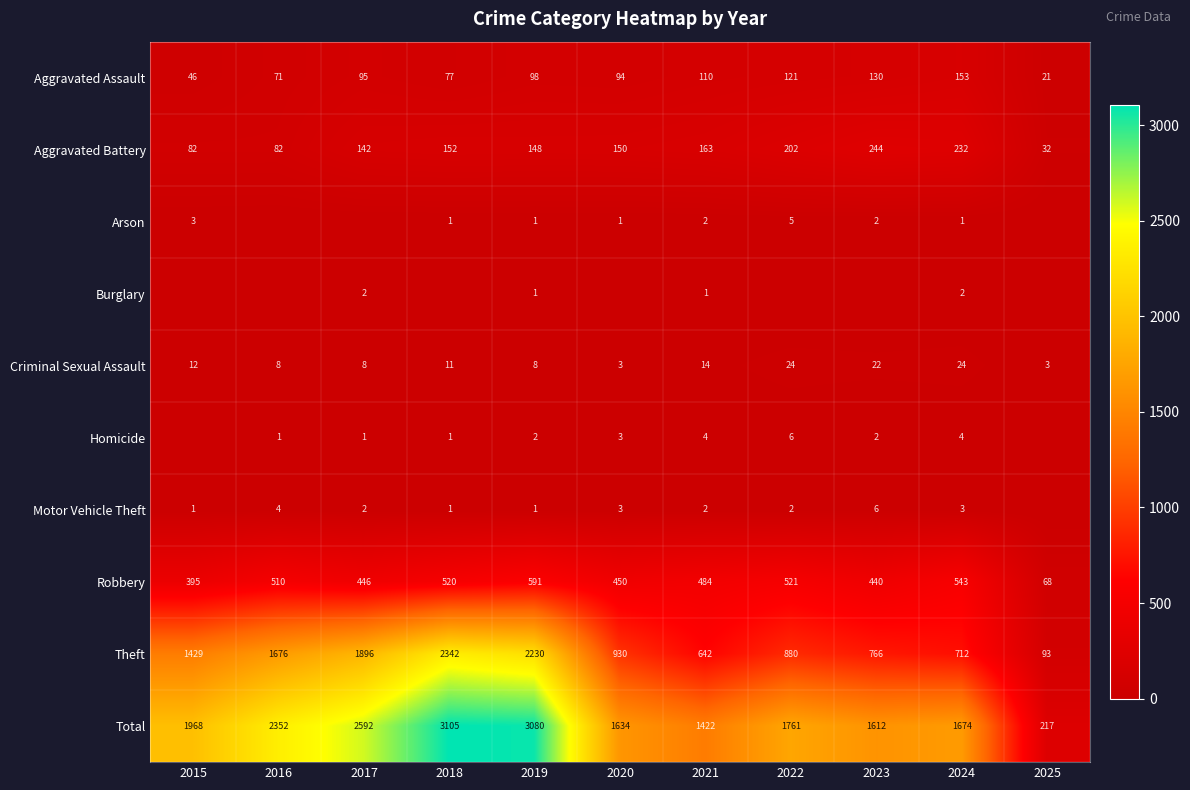

At which category does the chart reach its peak across all series?

2018